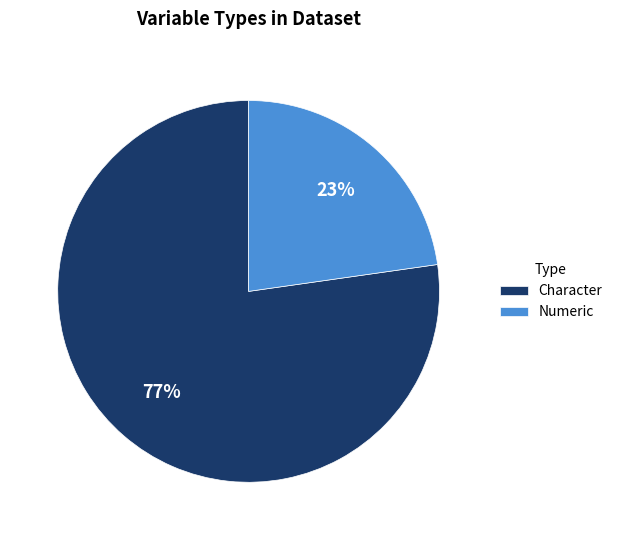

Which slice is the largest?

Character